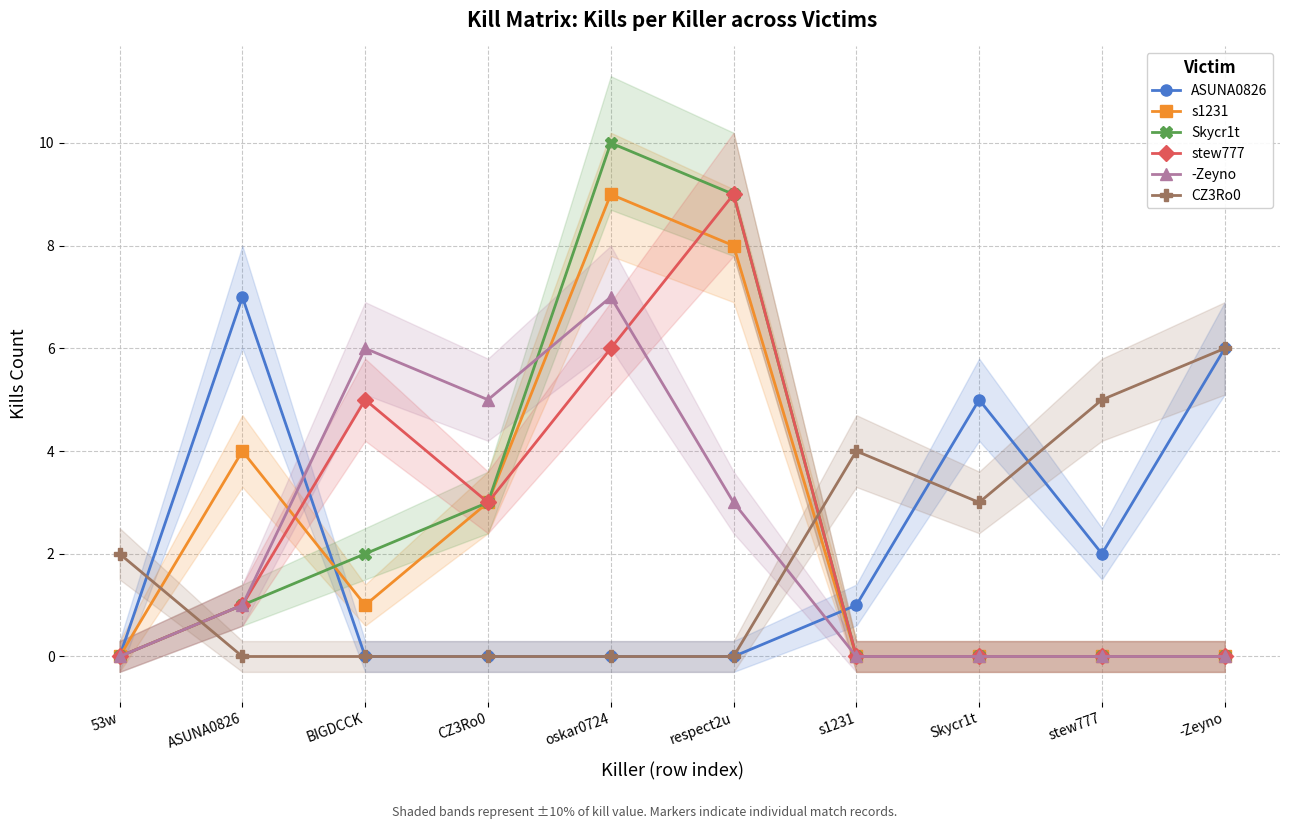

What is the label of the 1st point from the right?

-Zeyno